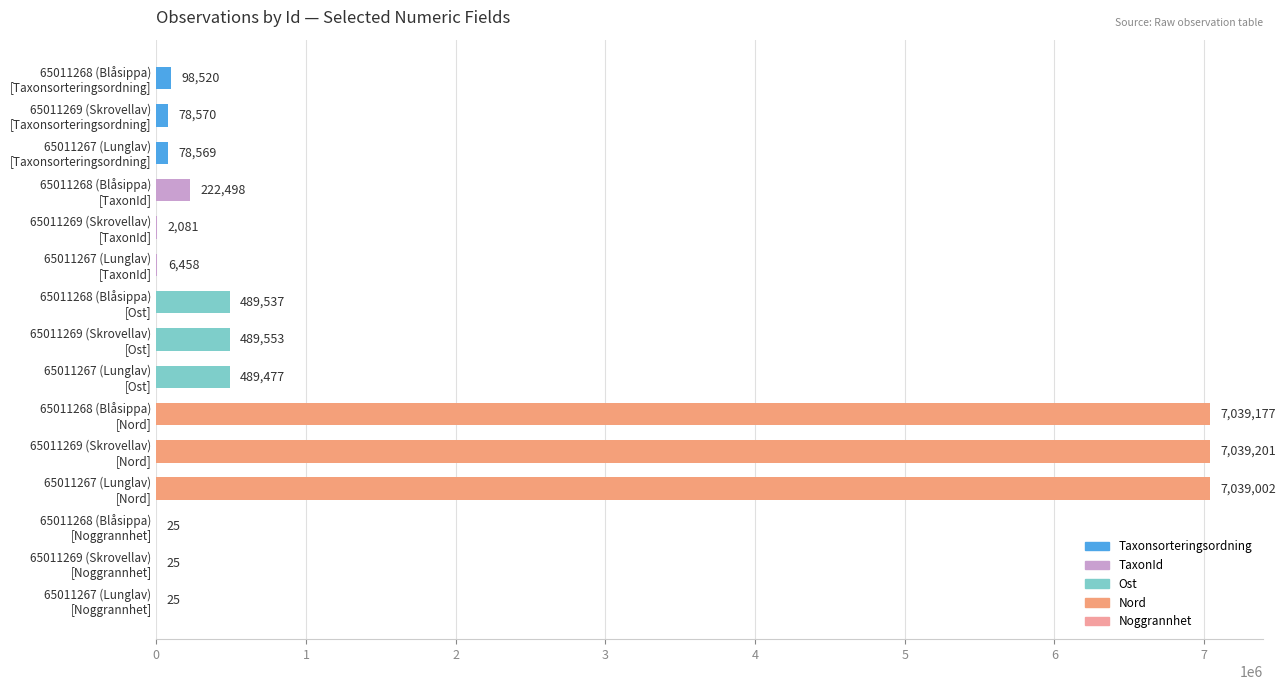

What is the maximum value shown in the chart?

7039201